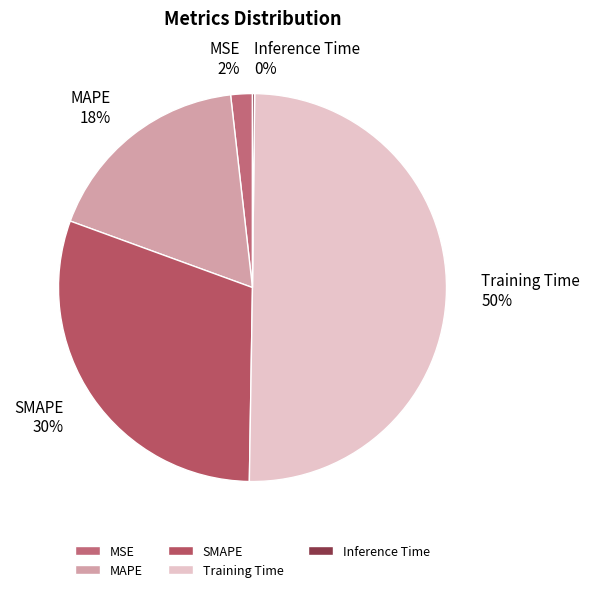

To the nearest percent, what portion does MSE represent?

2%